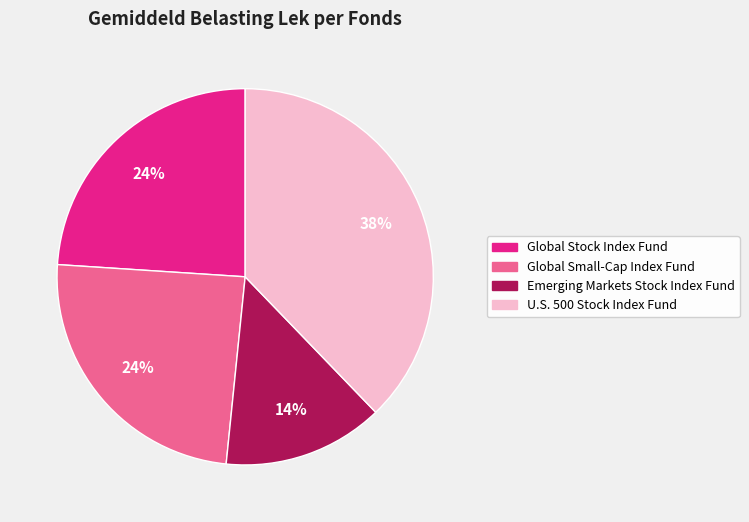

Does Global Small-Cap Index Fund represent more than half of the total?

No